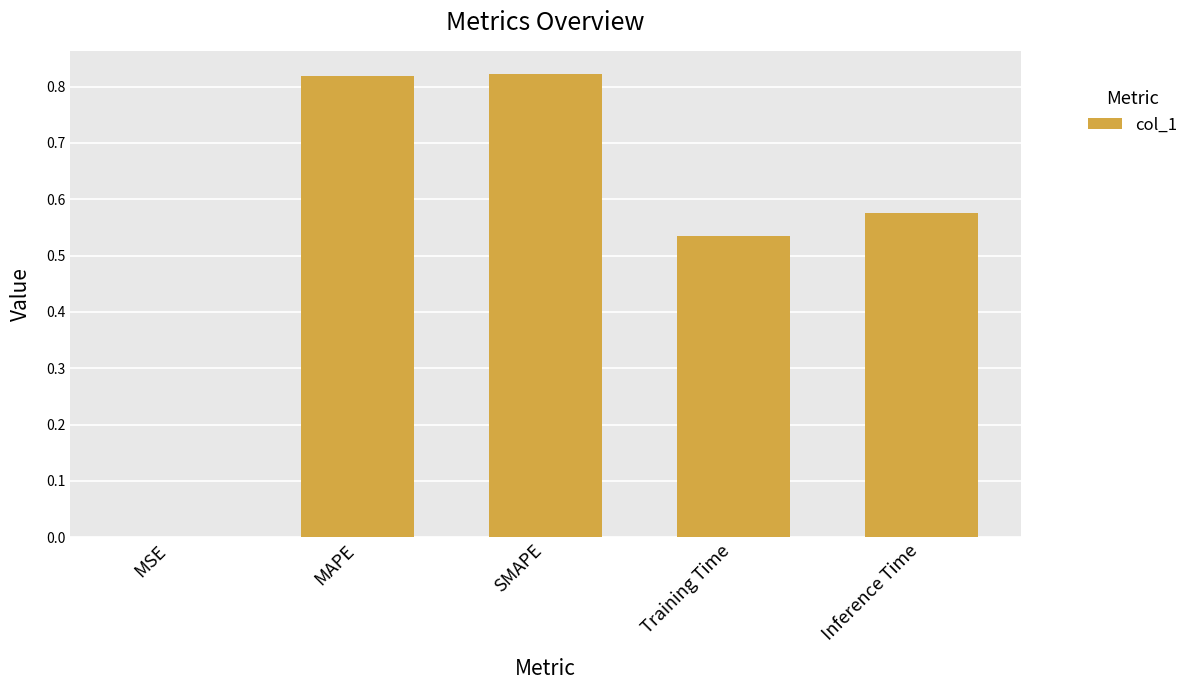

Are the bars horizontal?

No